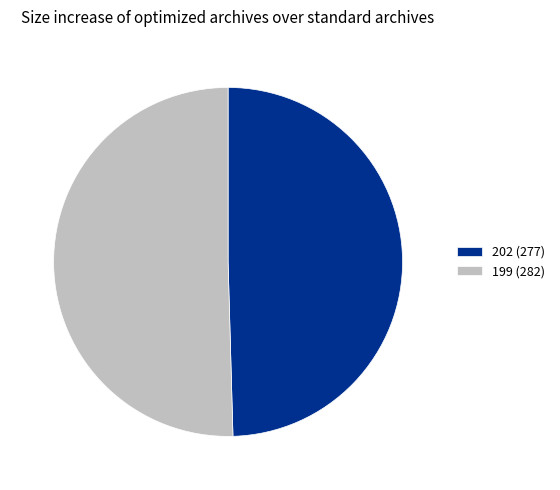

Does any single category account for the majority?

Yes